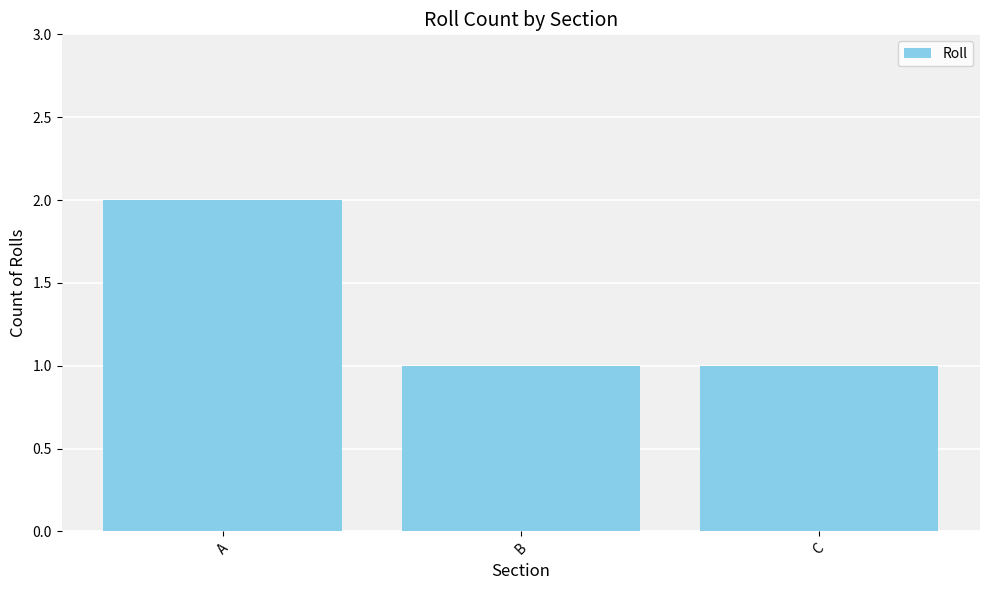

Which label corresponds to the largest value in the chart?

A